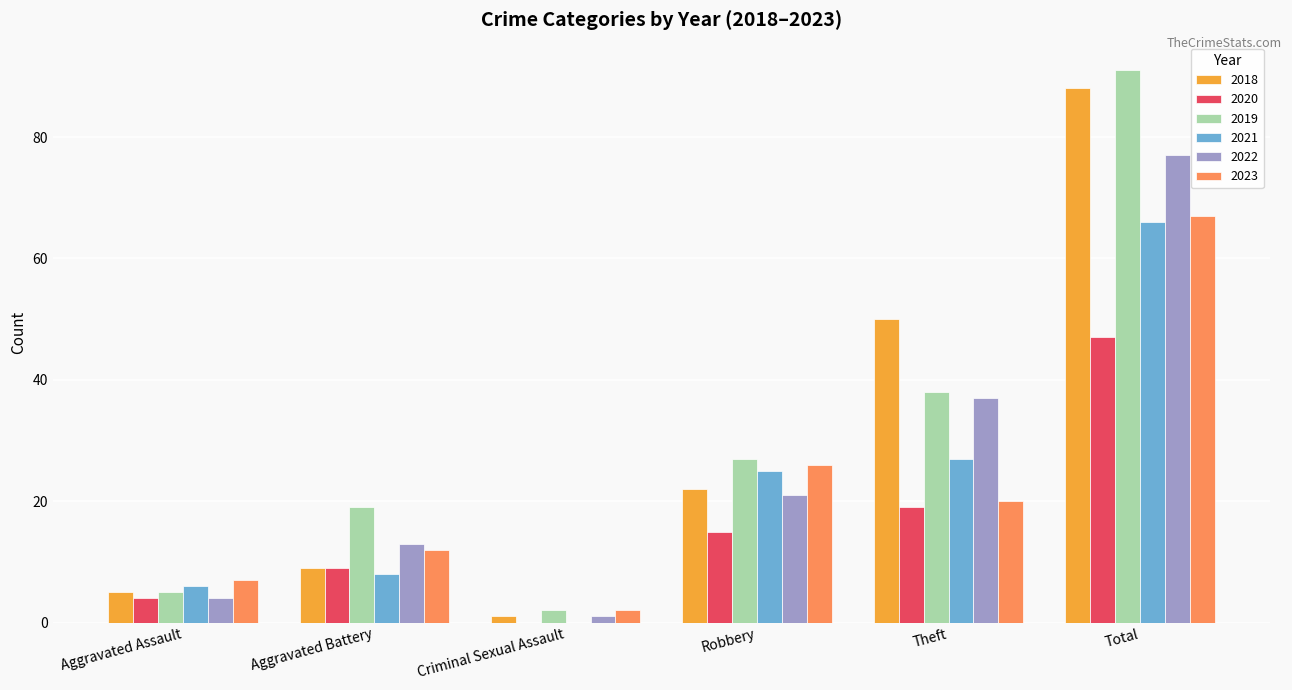

Which series has the largest total across all categories?

2019